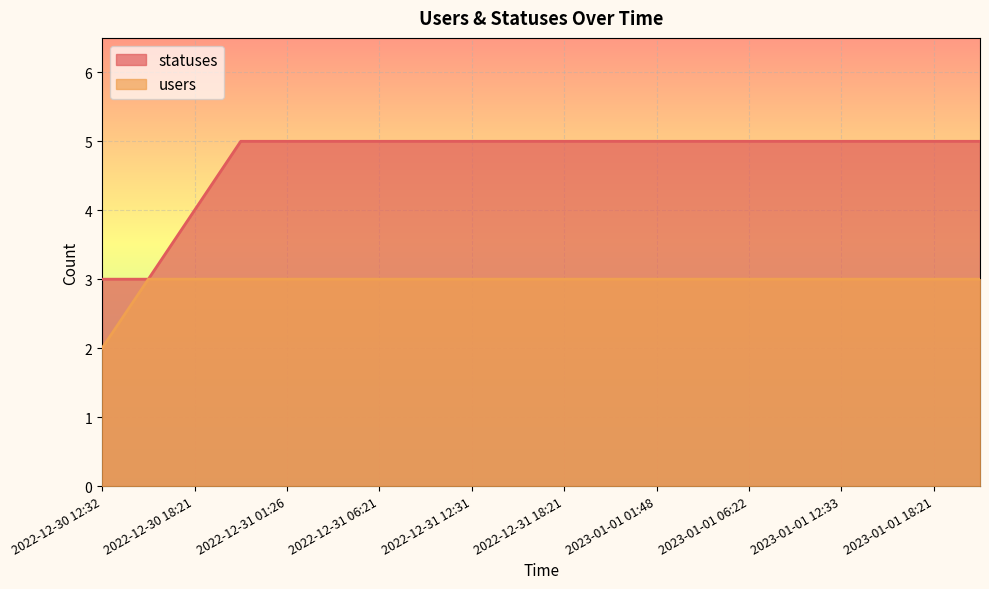

Does the chart display data point markers on the line(s)?

No